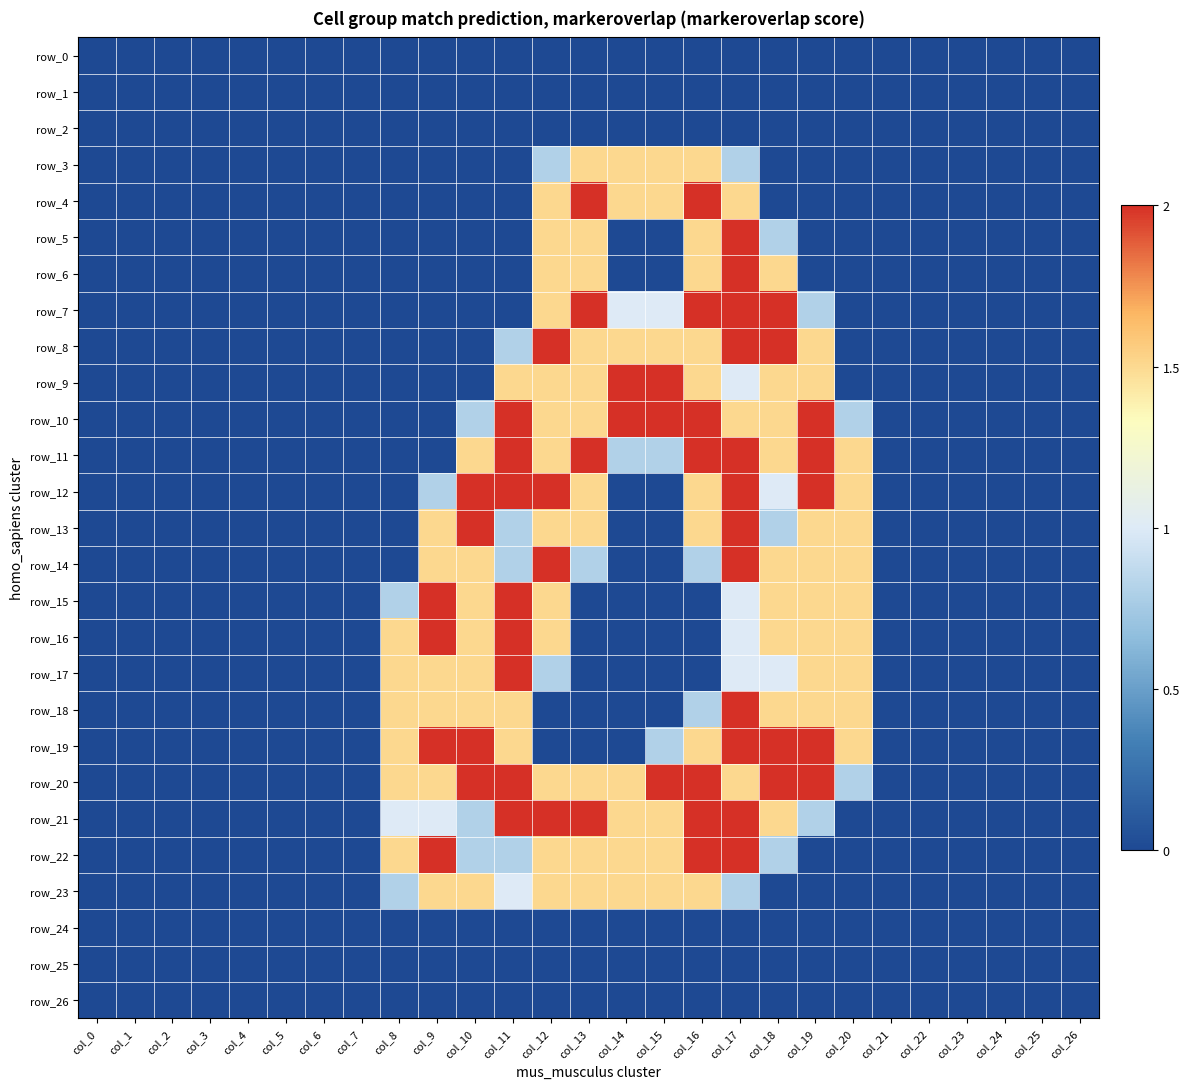

Which label corresponds to the largest value in the chart?

col_13